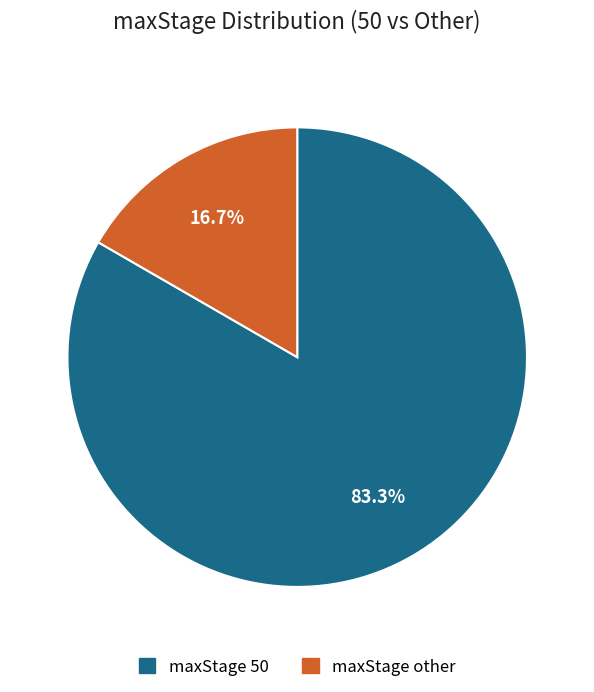

How many segments does this pie chart have?

2